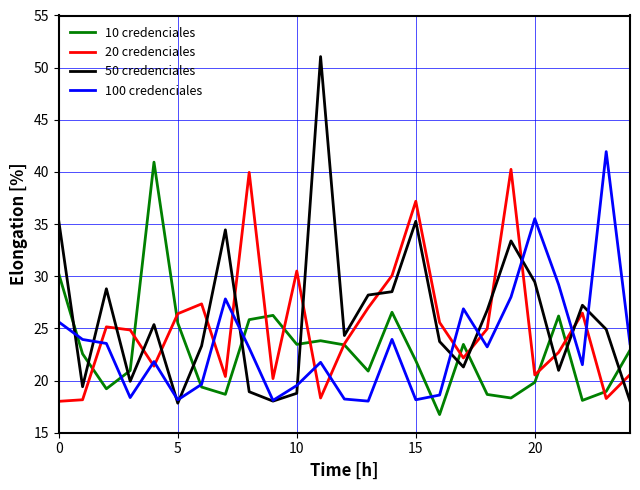

Which series ends up on top after the final intersection of 100 credenciales and 20 credenciales?

100 credenciales